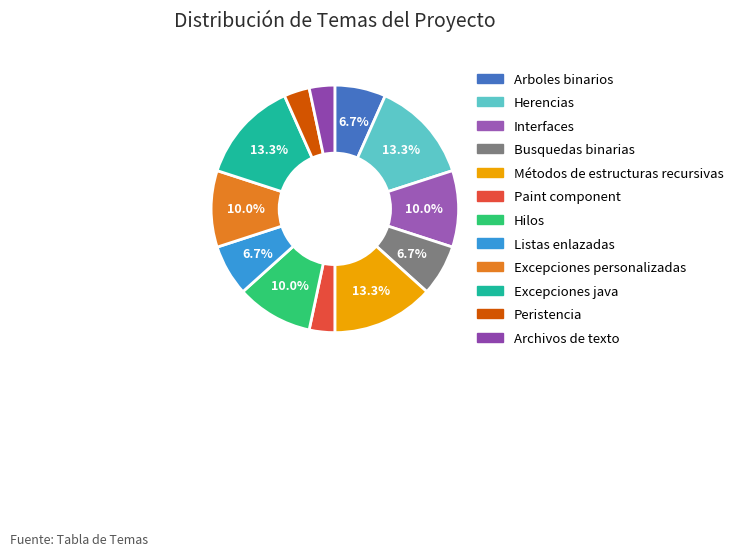

True or false: Listas enlazadas accounts for 1% of the total.

False